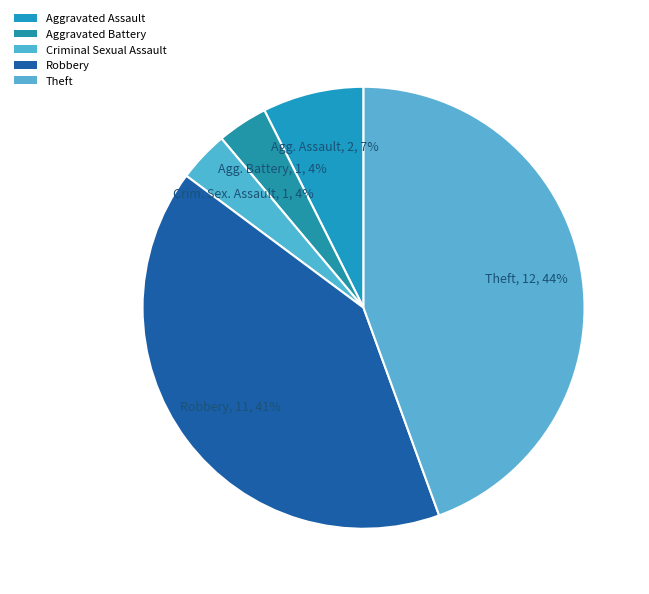

How many slices are in this pie chart?

5